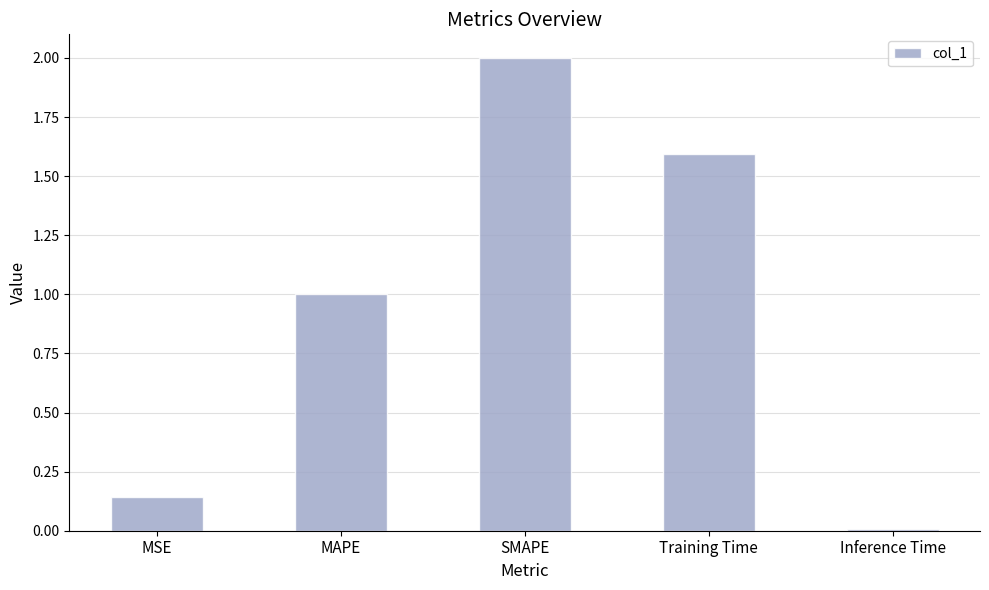

What is the difference between the second highest and second lowest values?

1.5